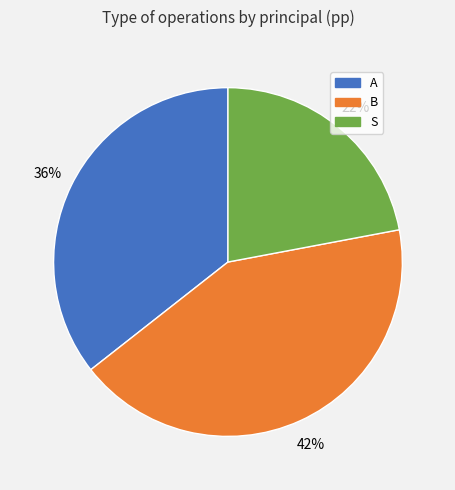

Is it true that S is 13% of the pie?

False